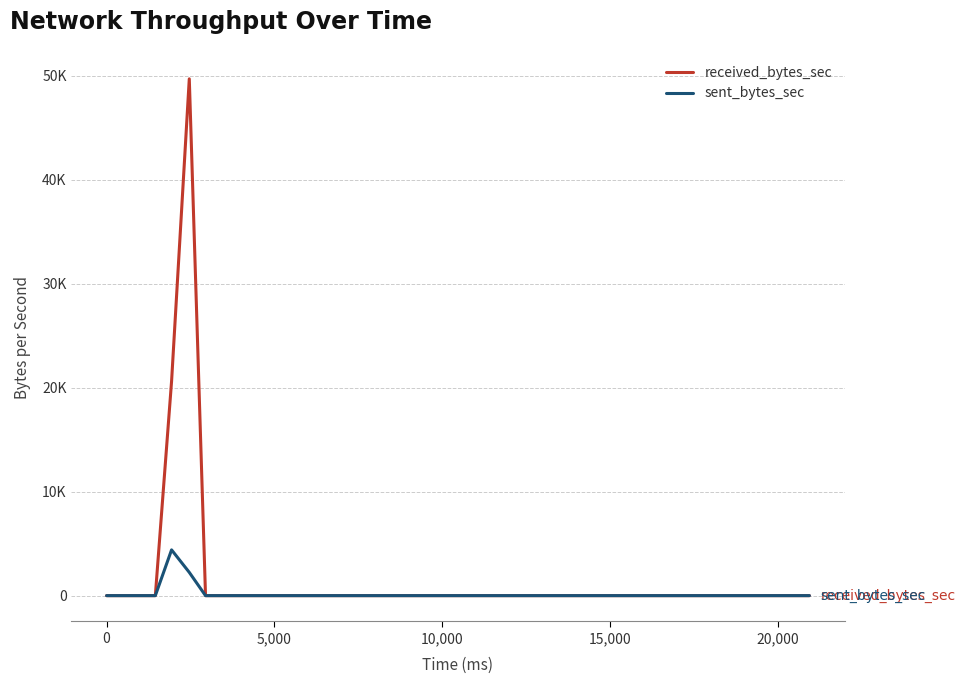

What are all the series names shown in the legend?

received_bytes_sec, sent_bytes_sec